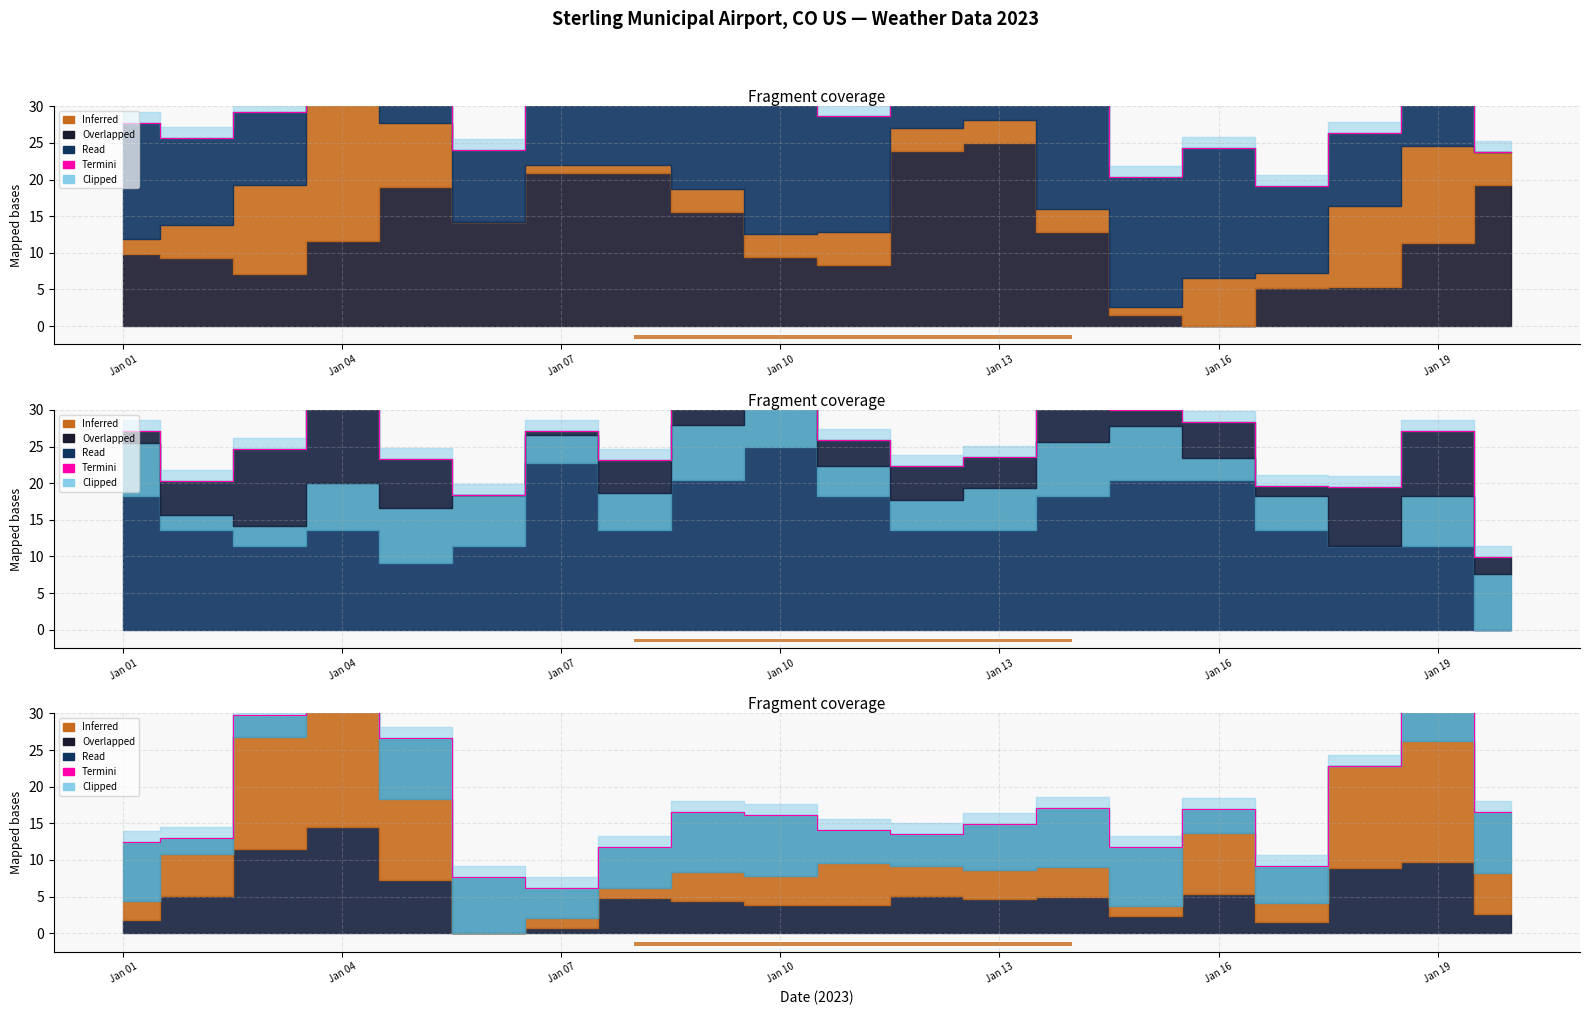

What is the difference between the maximum and second lowest values?

38.8